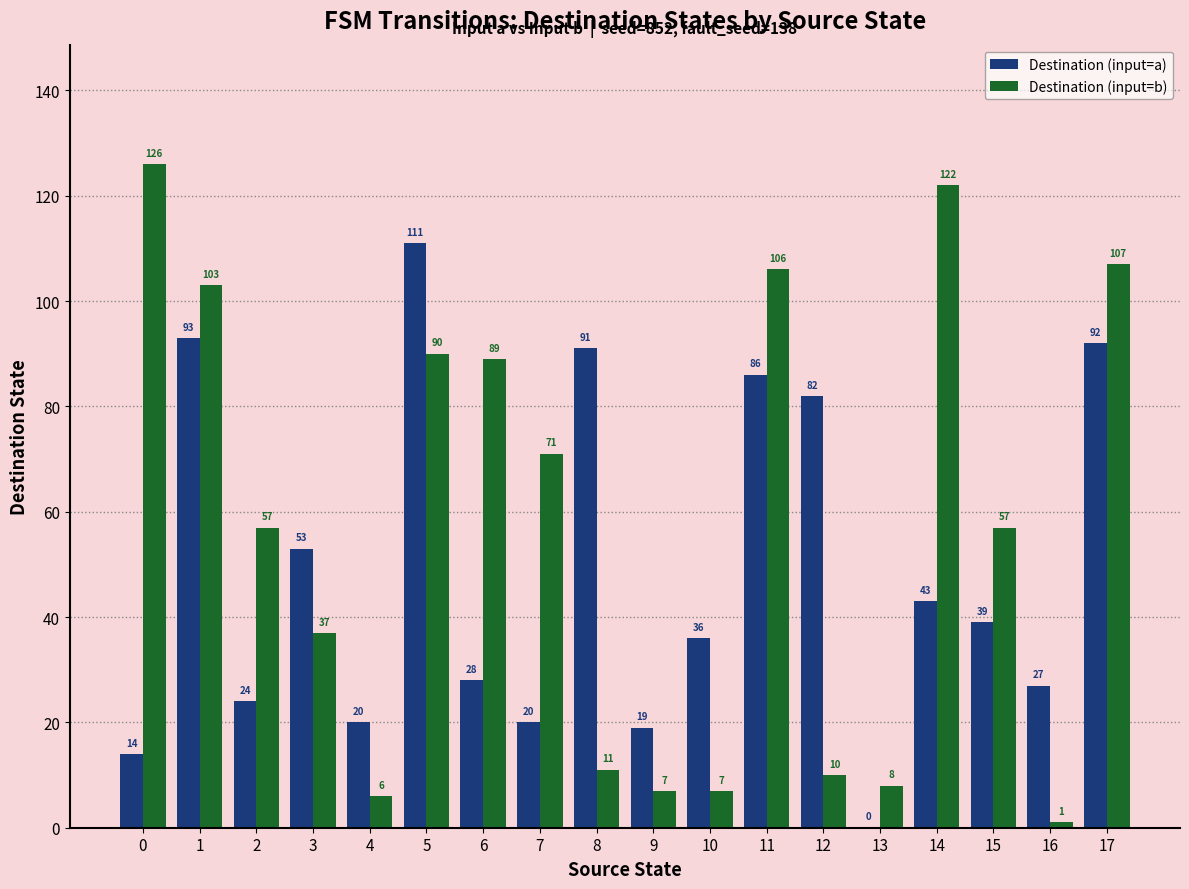

What are all the series names shown in the legend?

Destination (input=a), Destination (input=b)